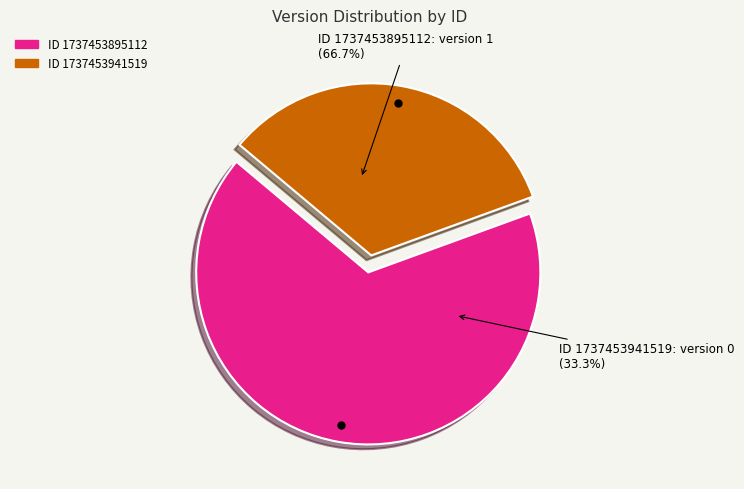

What is the total percentage of 1737453941519 and 1737453895112?

100.0%